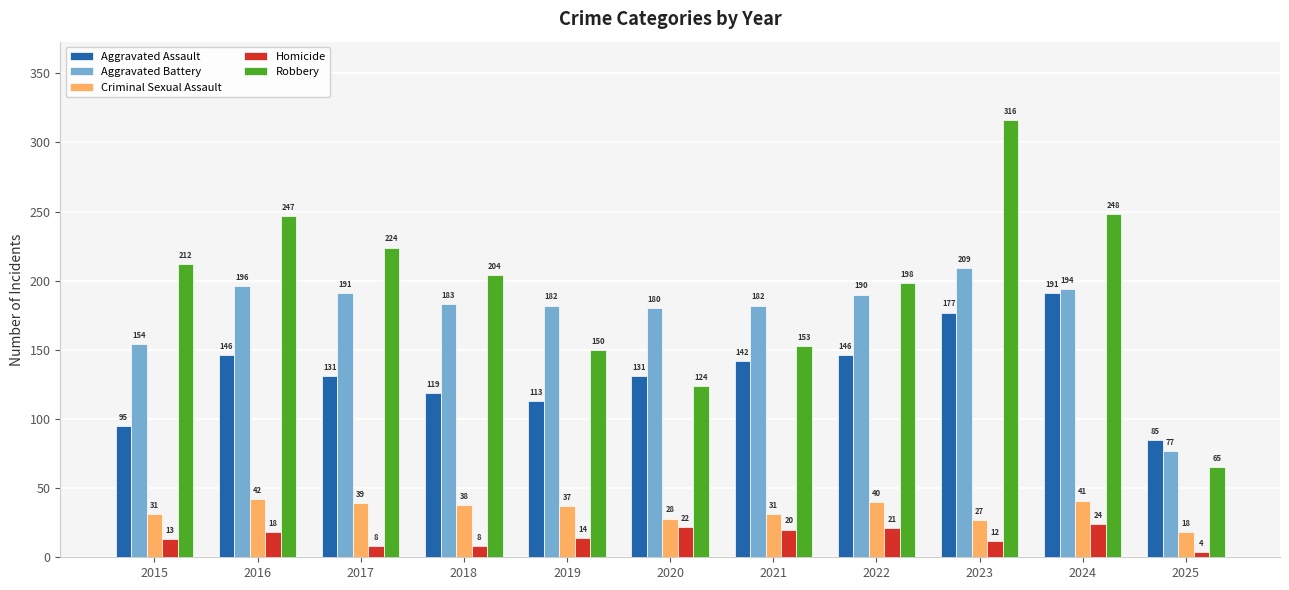

The Criminal Sexual Assault series shows 18 at 2025. True or false?

True